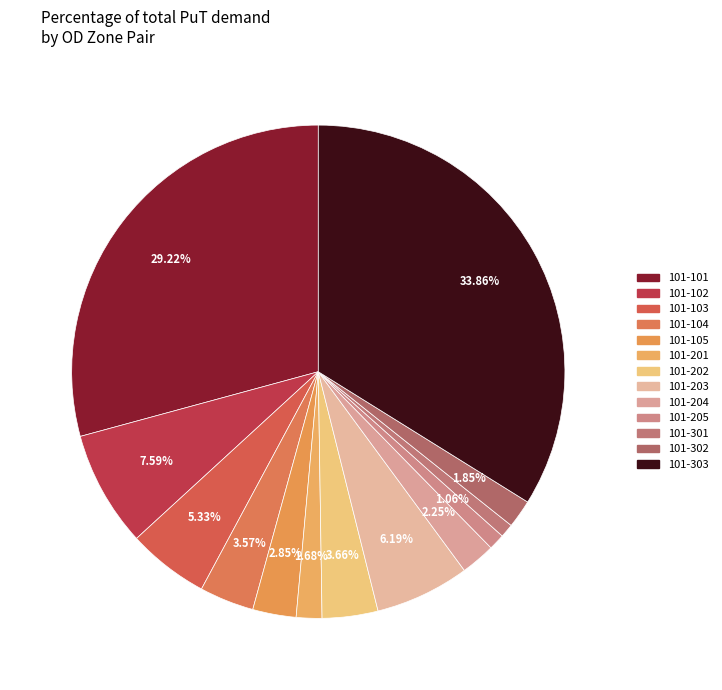

Rank the categories by value from highest to lowest.

101-303, 101-101, 101-102, 101-203, 101-103, 101-202, 101-104, 101-105, 101-204, 101-302, 101-201, 101-205, 101-301